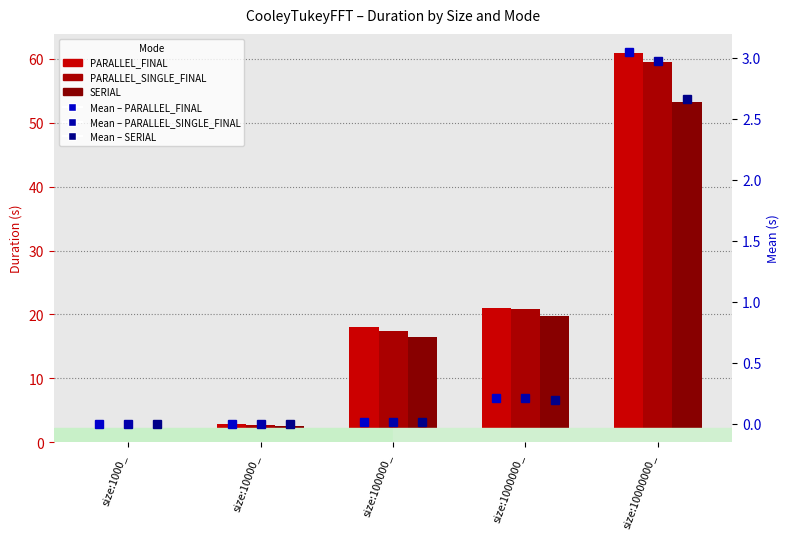

What are all the series names shown in the legend?

PARALLEL_FINAL, PARALLEL_SINGLE_FINAL, SERIAL, Mean – PARALLEL_FINAL, Mean – PARALLEL_SINGLE_FINAL, Mean – SERIAL